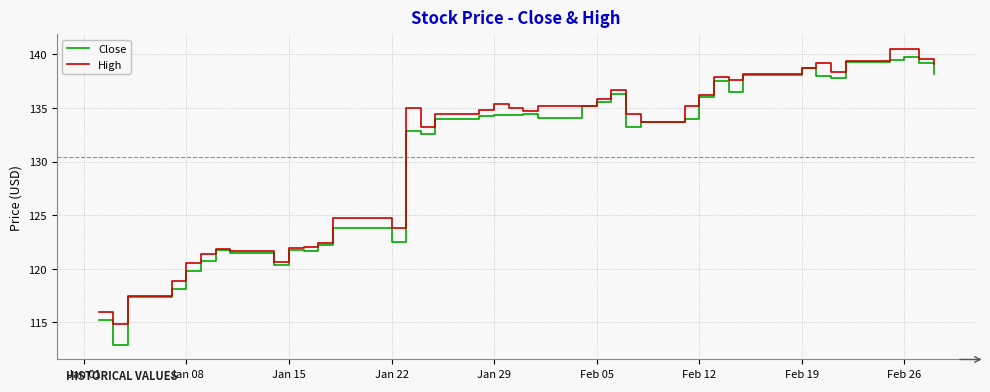

How many lines are shown in the chart?

2